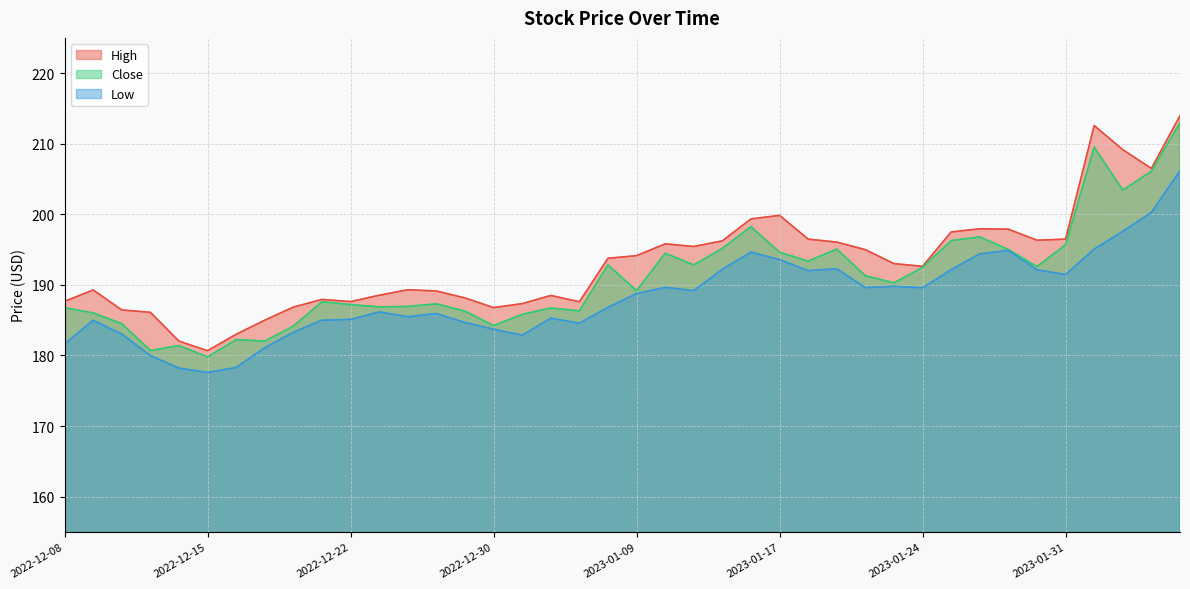

Is it true that Low equals 177.6 at 2022-12-15?

True